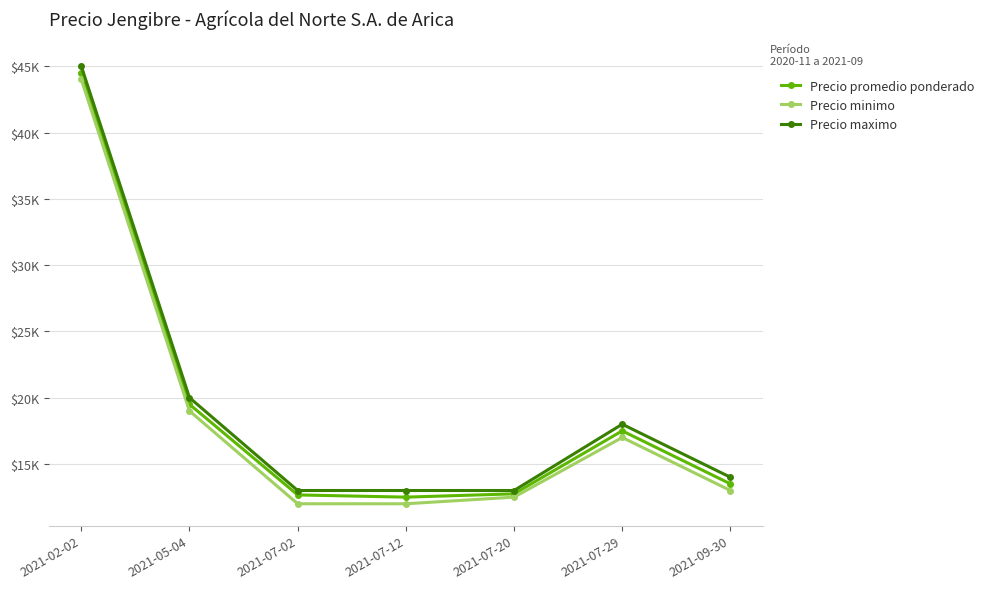

Reading left to right, extract all data points from this chart.

Precio promedio ponderado: 44500	19500	12667	12500	12750	17500	13500
Precio minimo: 44000	19000	12000	12000	12500	17000	13000
Precio maximo: 45000	20000	13000	13000	13000	18000	14000